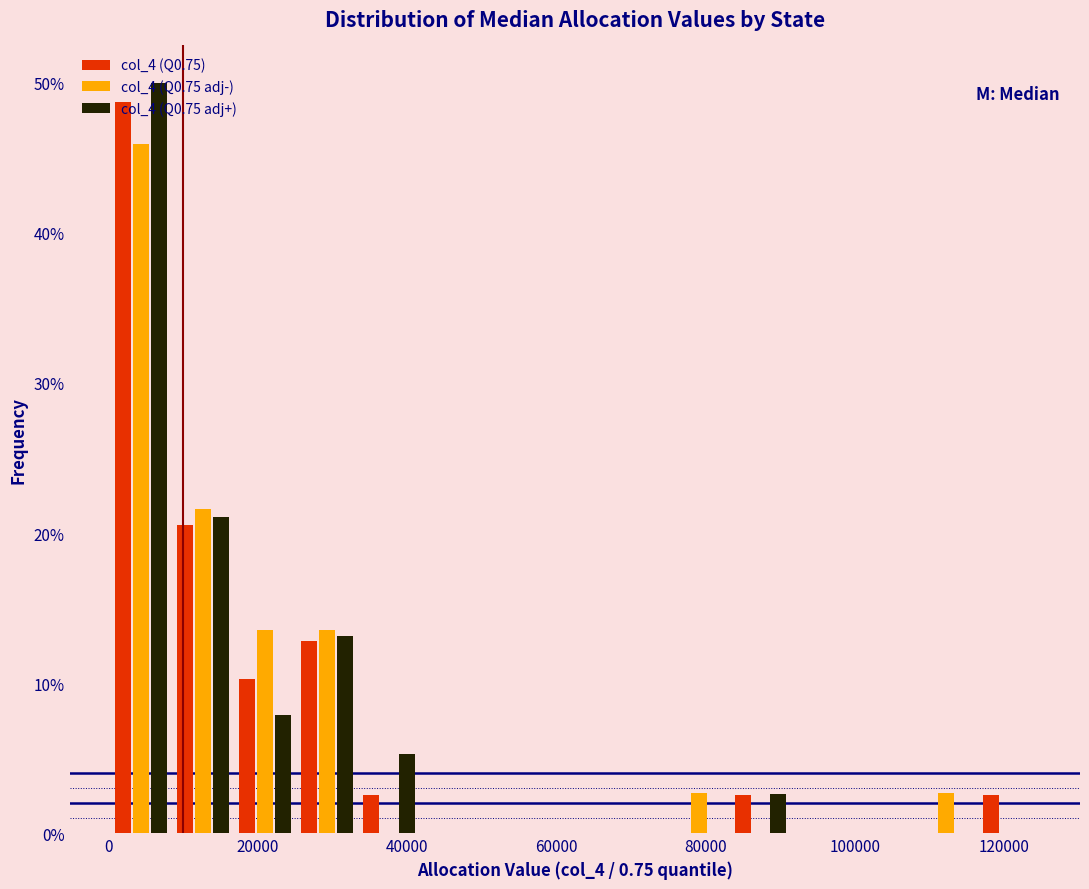

In the col_4 (Q0.75 adj-) series, which range on the x-axis has the tallest bar?

0 to 8000